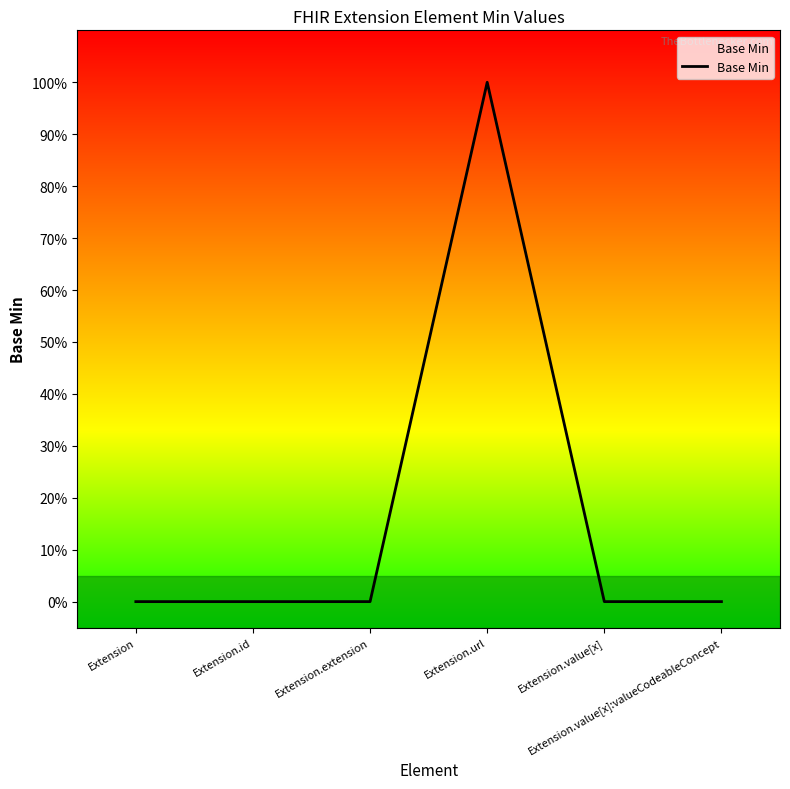

Does the chart display data point markers on the line(s)?

No